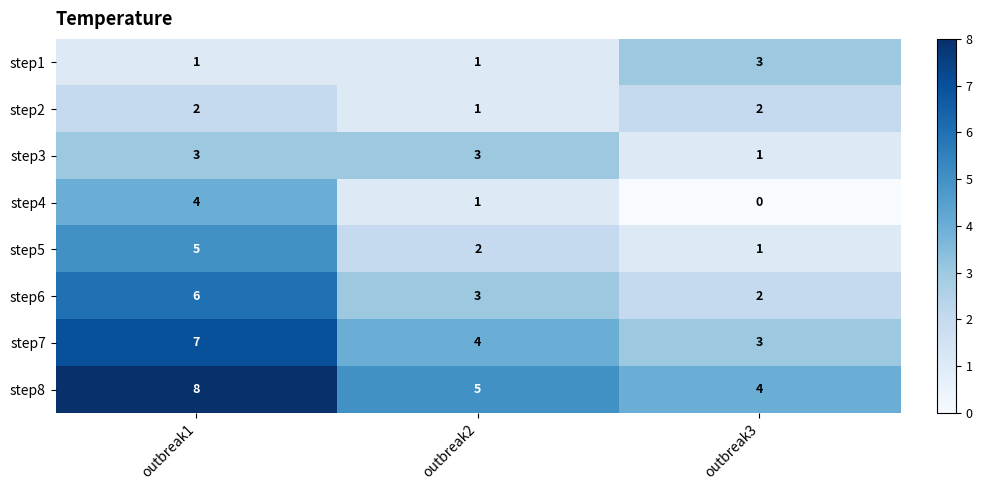

Which series has the largest total across all categories?

step8